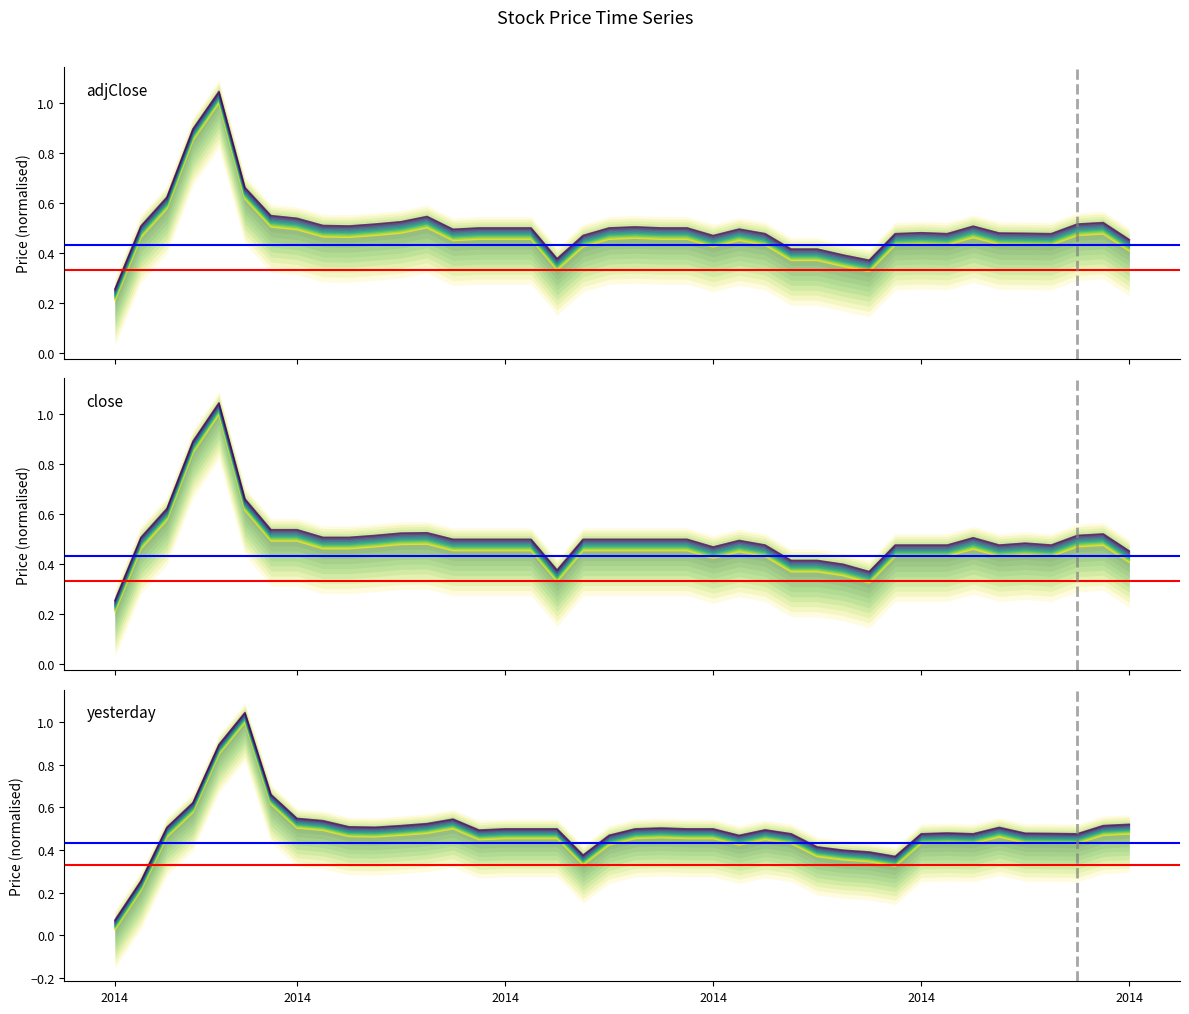

What are all the series names shown in the legend?

adjClose, close, yesterday